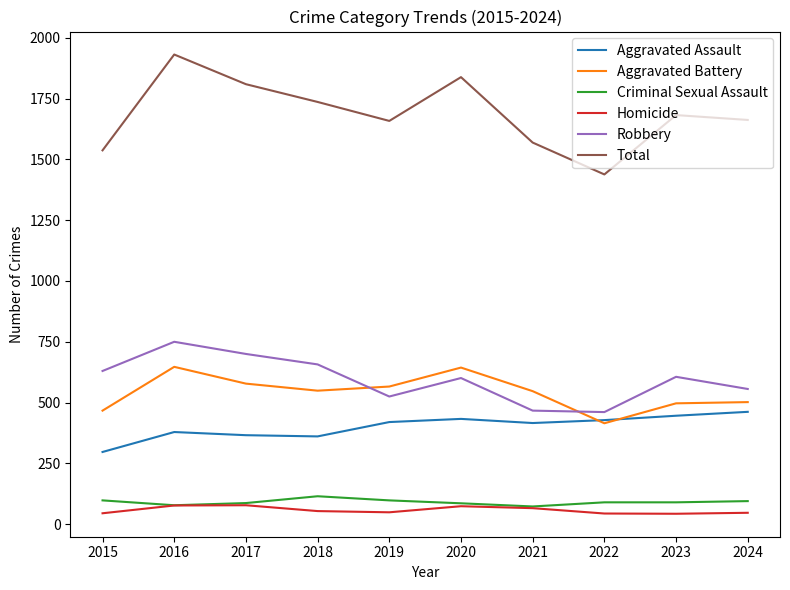

Which series has the largest total across all categories?

Total